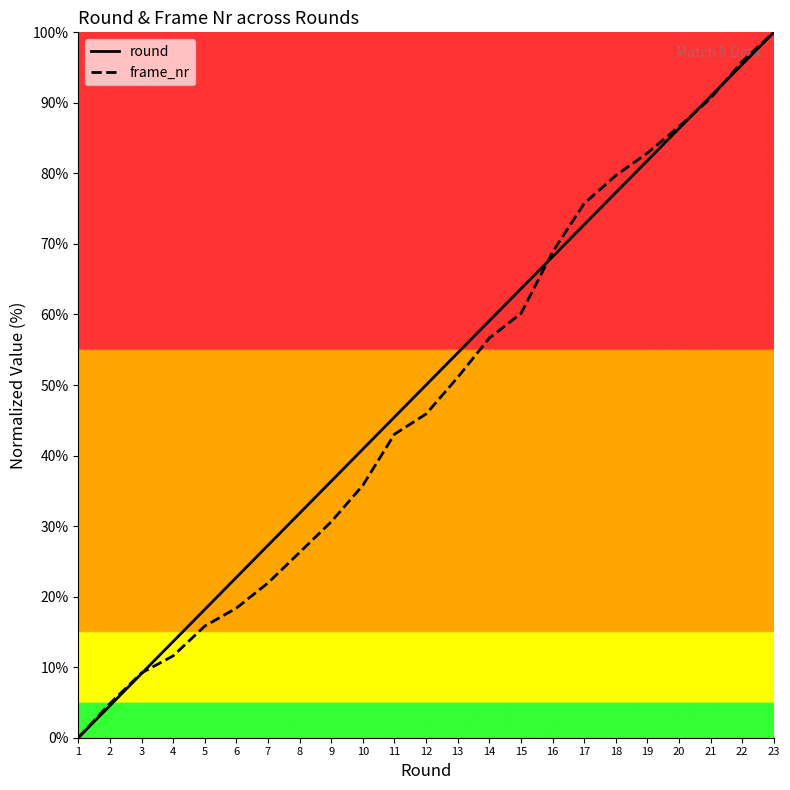

At which category does the chart reach its peak across all series?

23